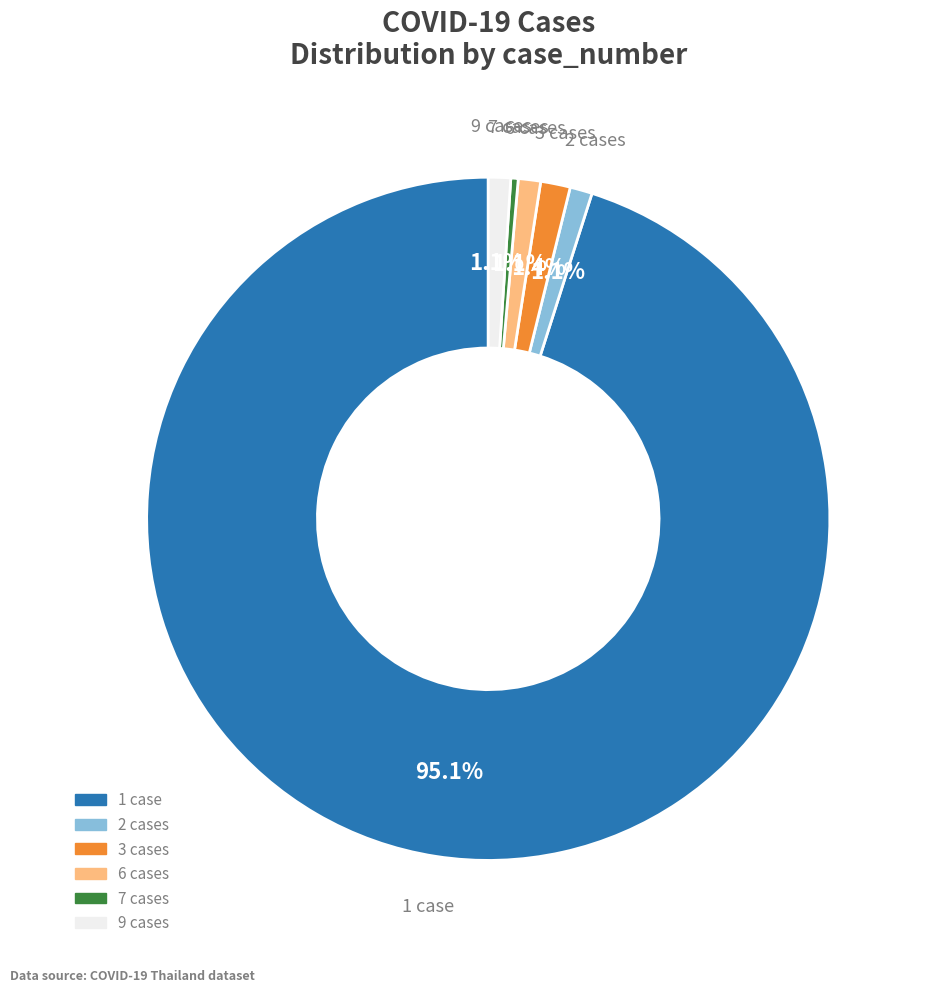

Is there a majority slice in this chart?

Yes